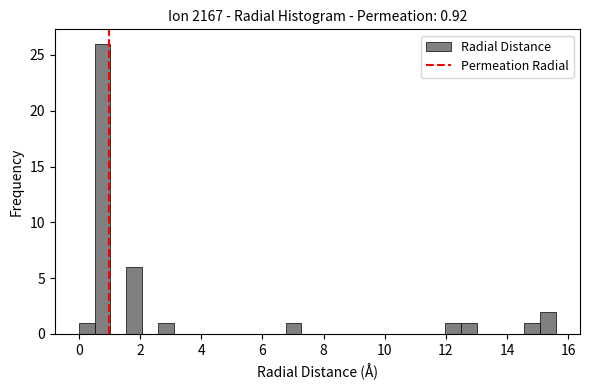

Around what value on the x-axis is the tallest bar? Give the approximate position of its centre, as read against the axis.

0.8